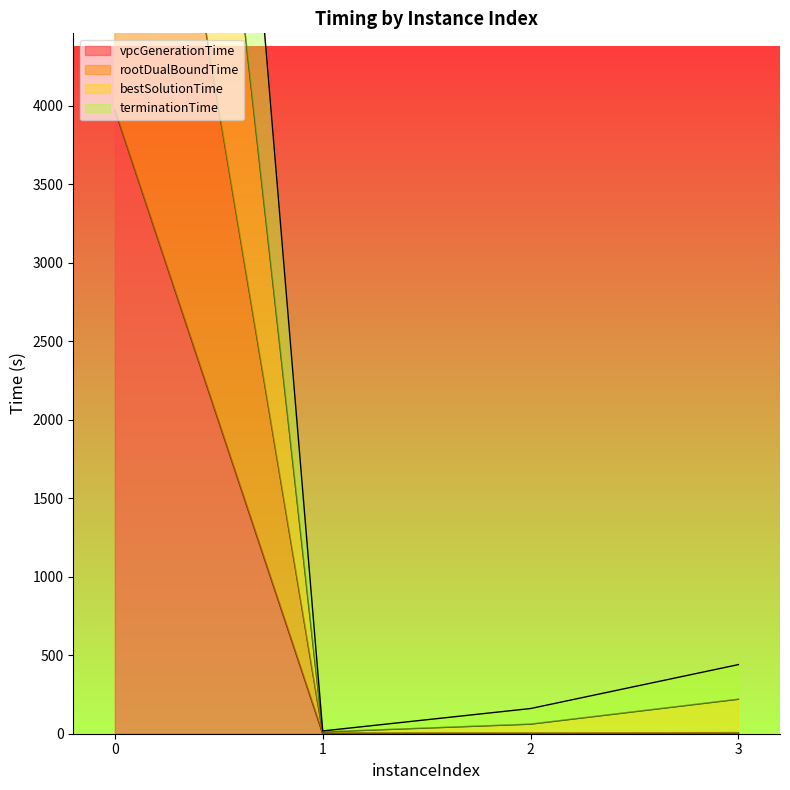

Is the value of vpcGenerationTime at 2 greater than the value of terminationTime at 2?

No